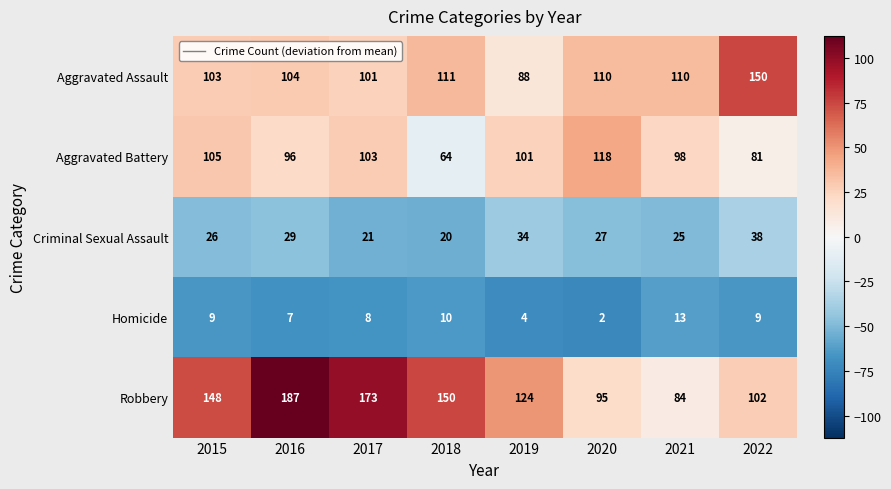

At which label does Aggravated Assault reach its peak?

2022